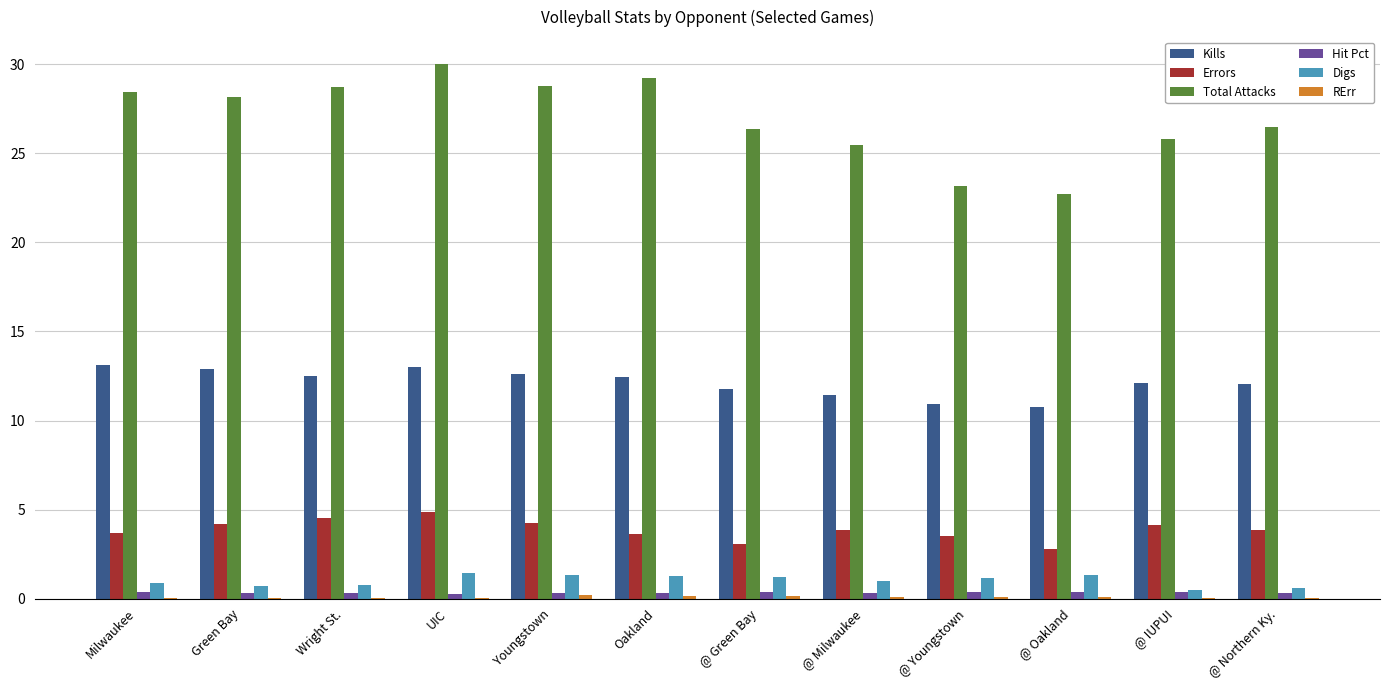

Is it true that Kills equals 3.4 at Milwaukee?

False